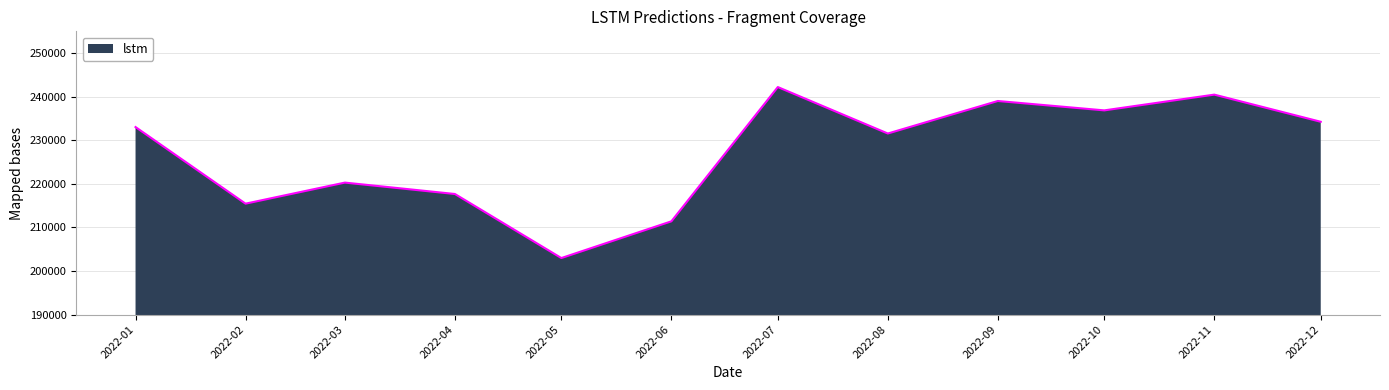

Which category has the lowest value across all series?

2022-05